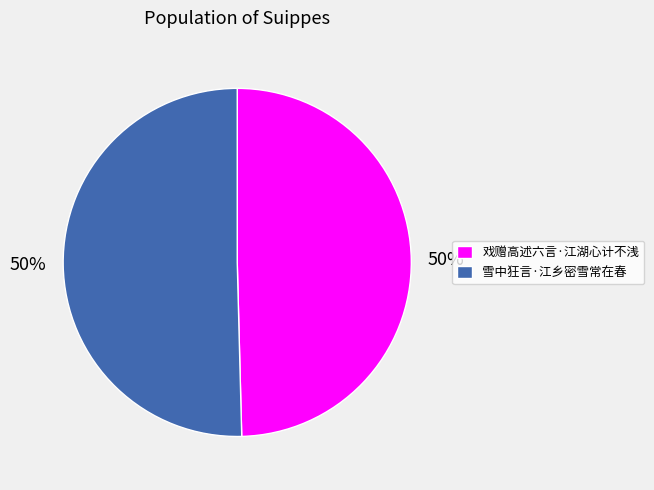

Approximately how many times larger is the value at 雪中狂言·江乡密雪常在春 compared to 戏赠高述六言·江湖心计不浅?

1.0